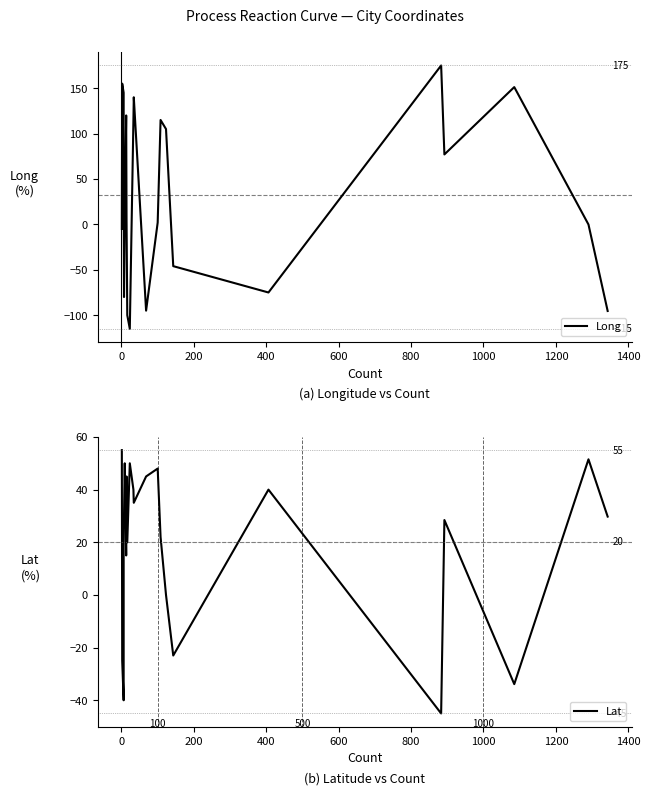

The Lat series shows 45.1 at 600. True or false?

False